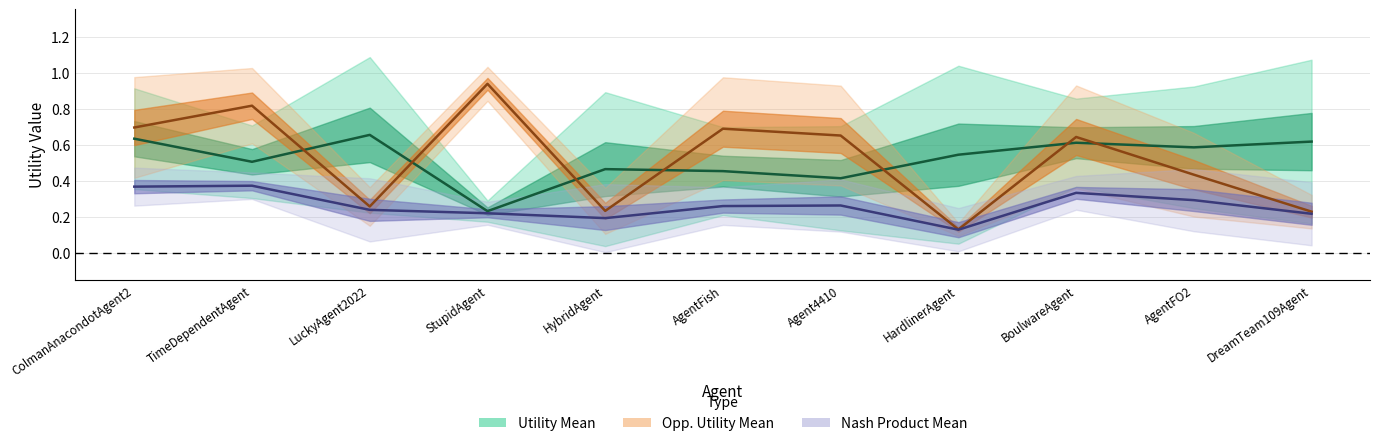

At which category does the chart reach its peak across all series?

StupidAgent